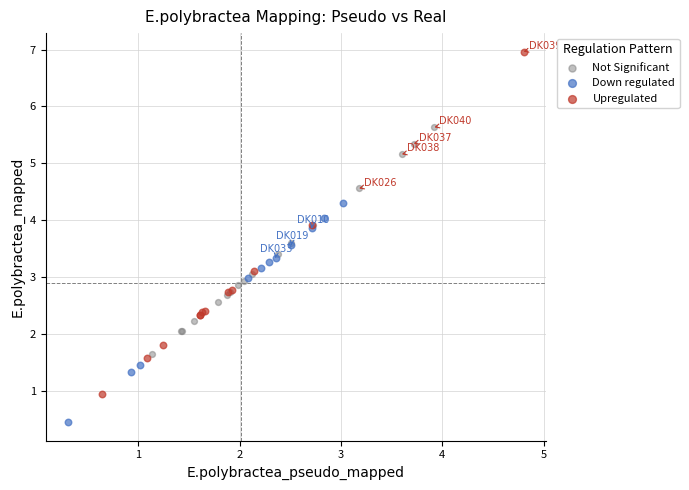

What are all the series names shown in the legend?

Not Significant, Down regulated, Upregulated